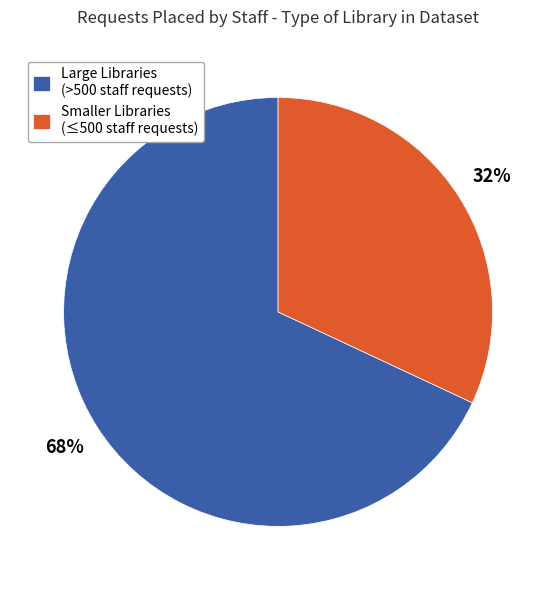

Is the sum of Large Libraries (>500 staff requests) and Smaller Libraries (≤500 staff requests) greater than half?

Yes